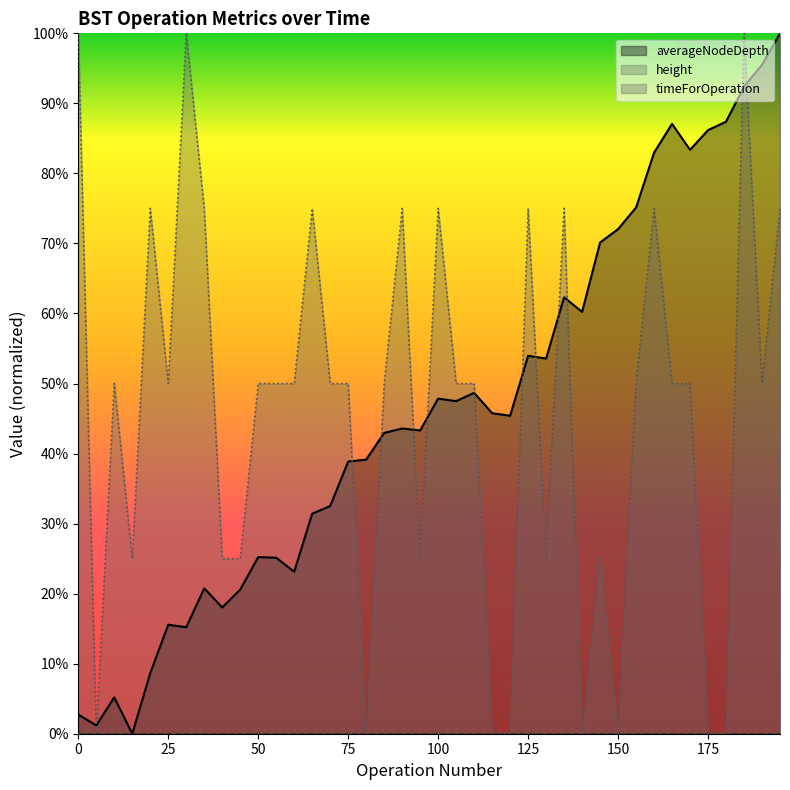

What is the sum of all averageNodeDepth values?

18.5